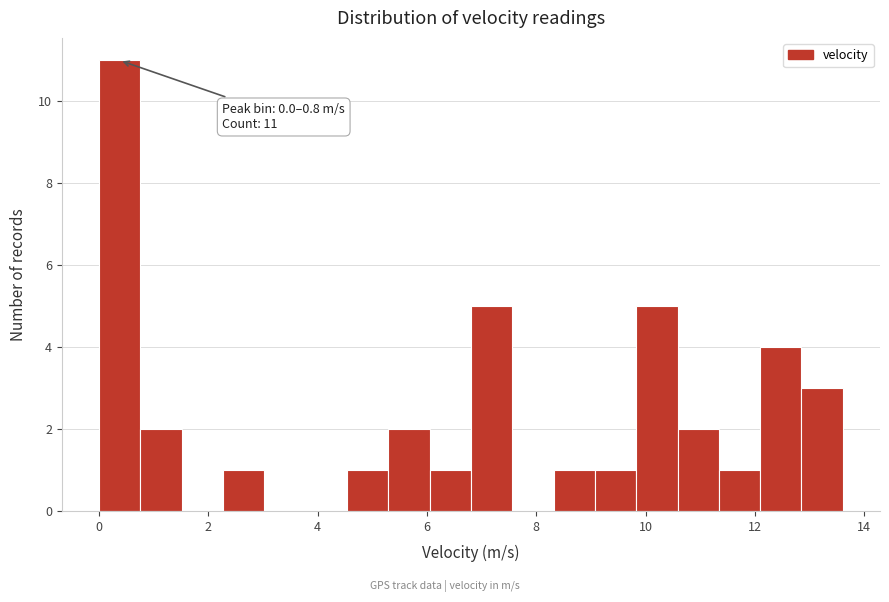

Around what value on the x-axis is the tallest bar? Give the approximate position of its centre, as read against the axis.

0.4